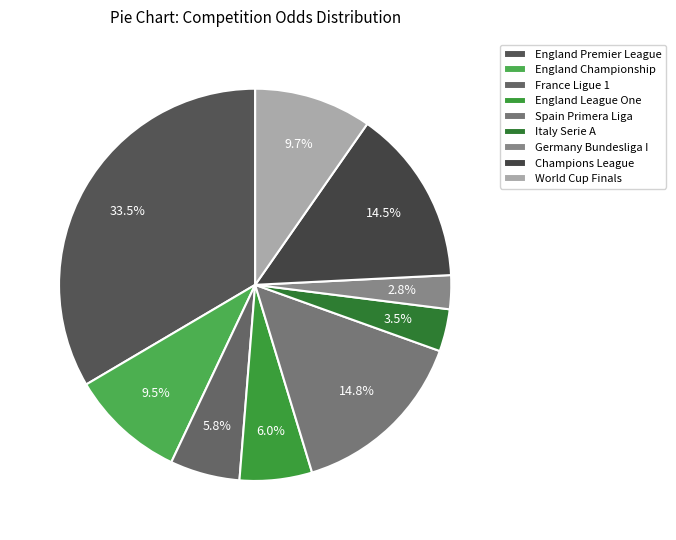

What is the largest slice in the pie chart?

England Premier League